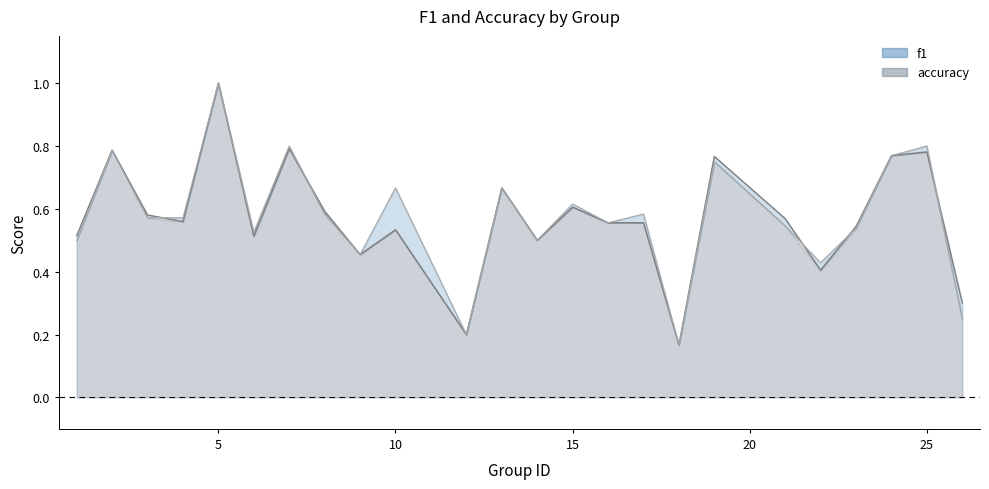

True or false: accuracy and f1 cross at least once.

True